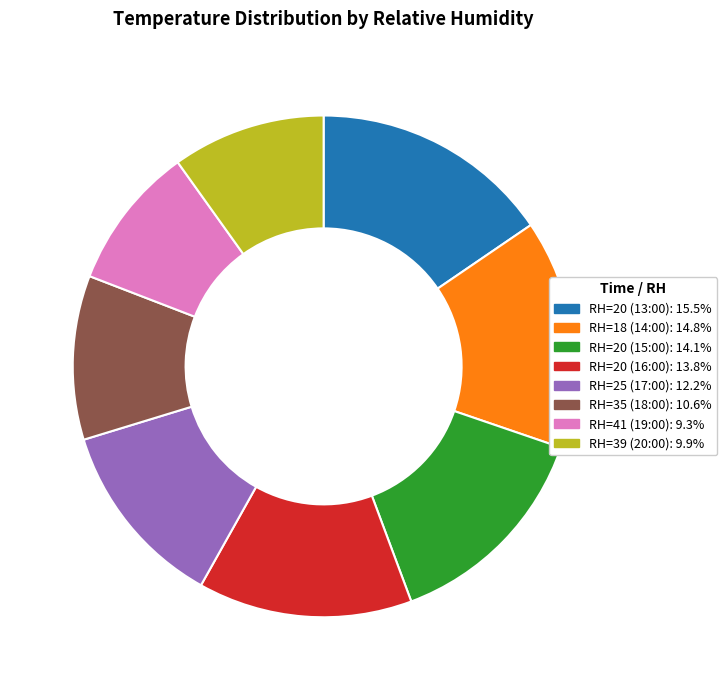

Is RH=18 (14:00) the majority of the pie?

No